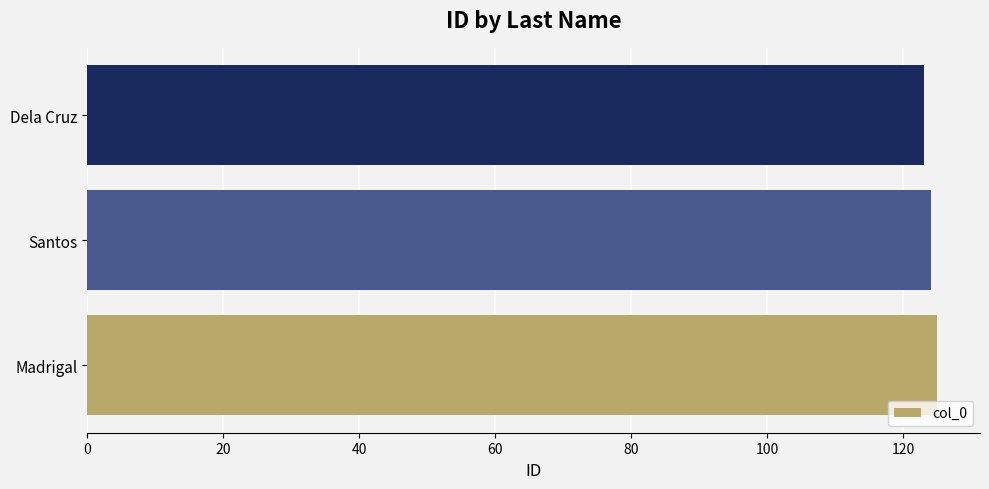

What value does the data have at Dela Cruz?

123